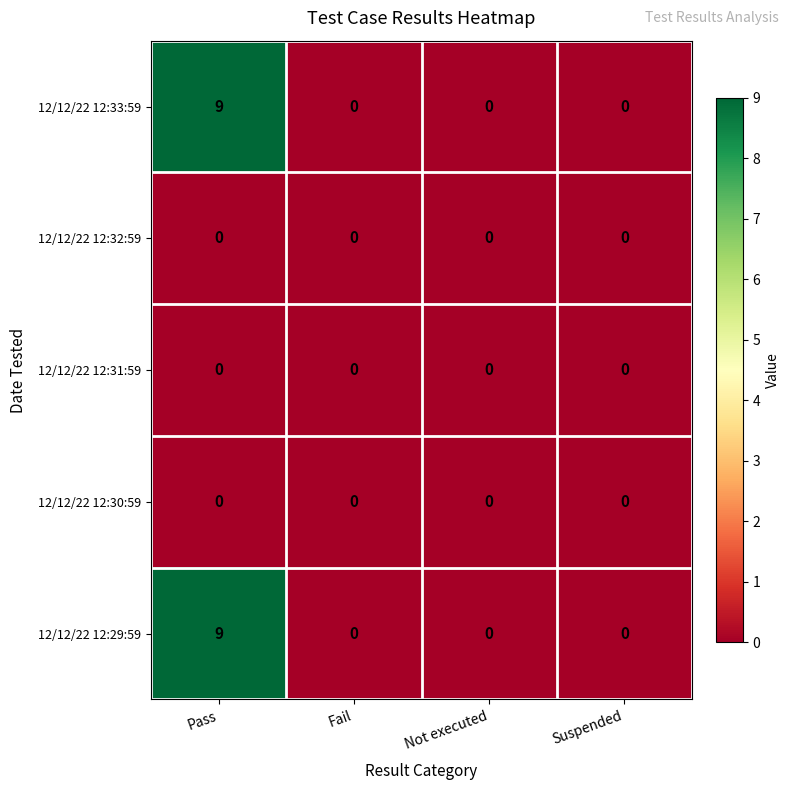

Is the value of 12/12/22 12:30:59 at Fail greater than the value of 12/12/22 12:33:59 at Pass?

No